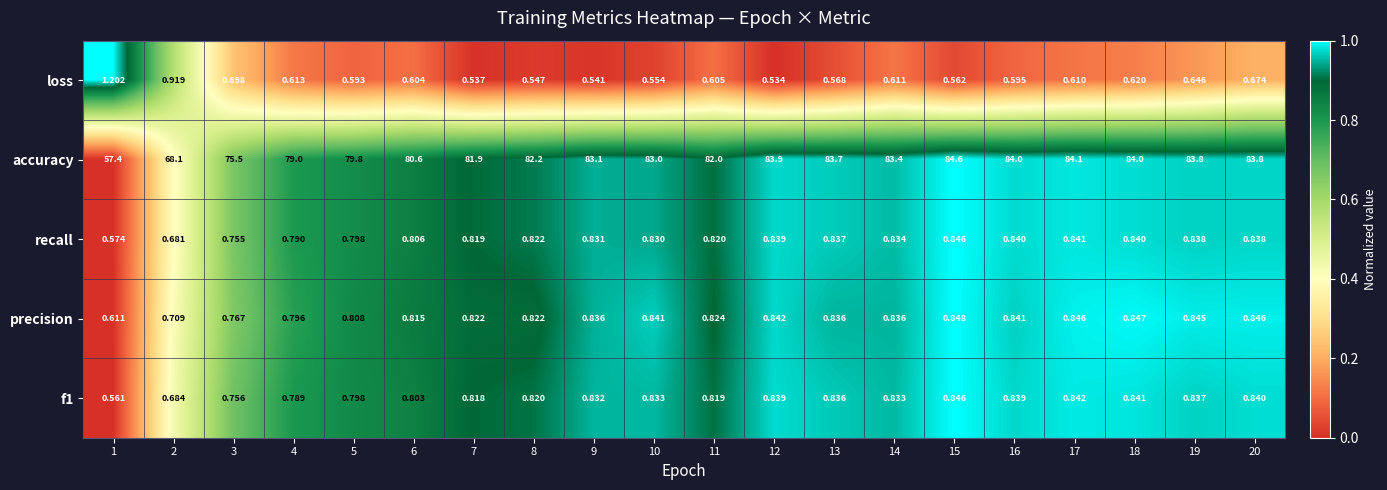

Which category has the lowest value across all series?

12